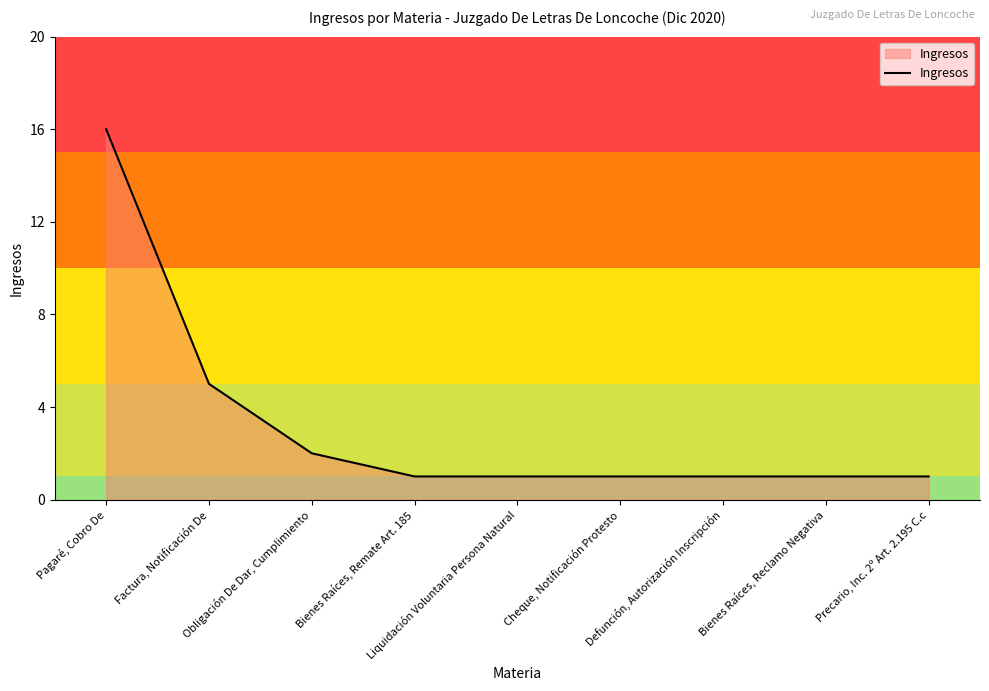

Reading left to right, what are all the values shown in this chart?

16	5	2	1	1	1	1	1	1